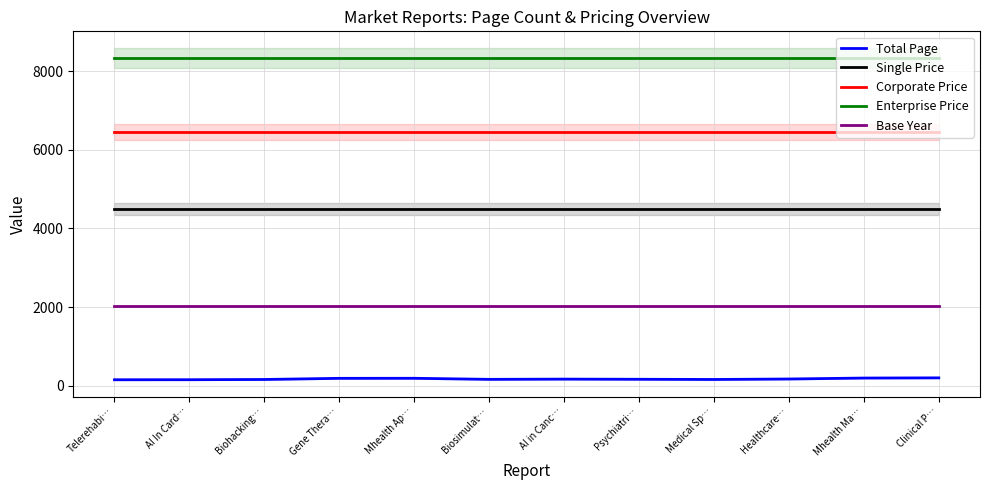

What is the value of the Total Page point at the 12th from the left?

200